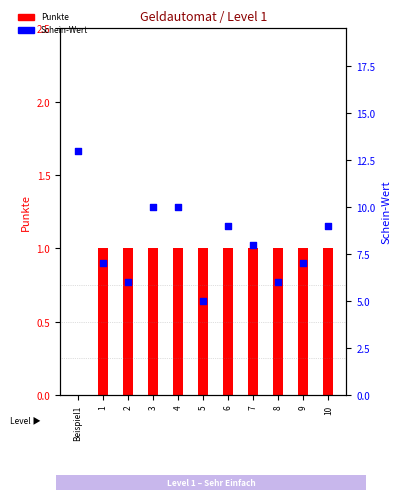

Which series reaches the minimum Y coordinate?

Punkte (log ratio)